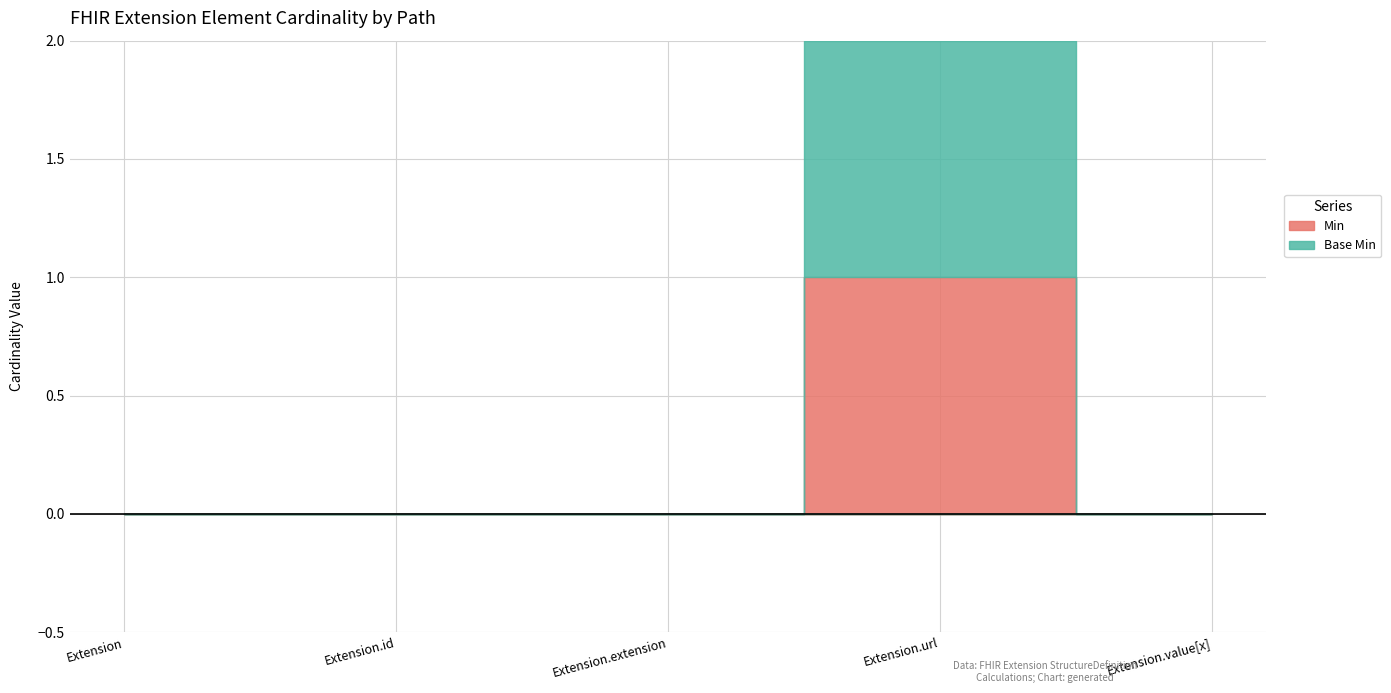

Reading left to right, extract all data points from this chart.

Min: Extension=0	Extension.id=0	Extension.extension=0	Extension.url=1	Extension.value[x]=0
Base Min: Extension=0	Extension.id=0	Extension.extension=0	Extension.url=1	Extension.value[x]=0